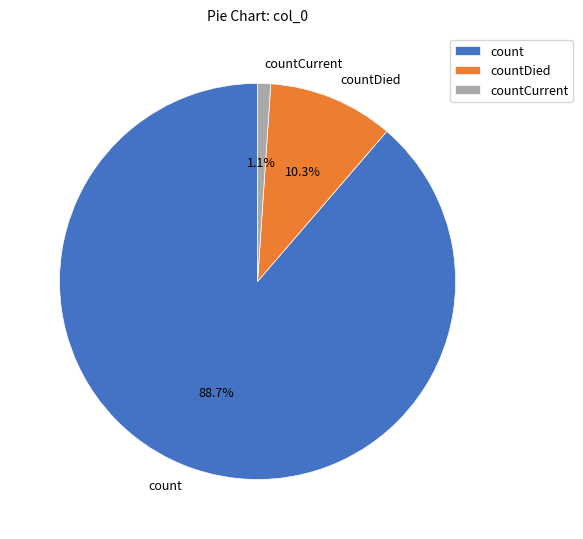

What portion of the pie excludes countDied?

89.7%